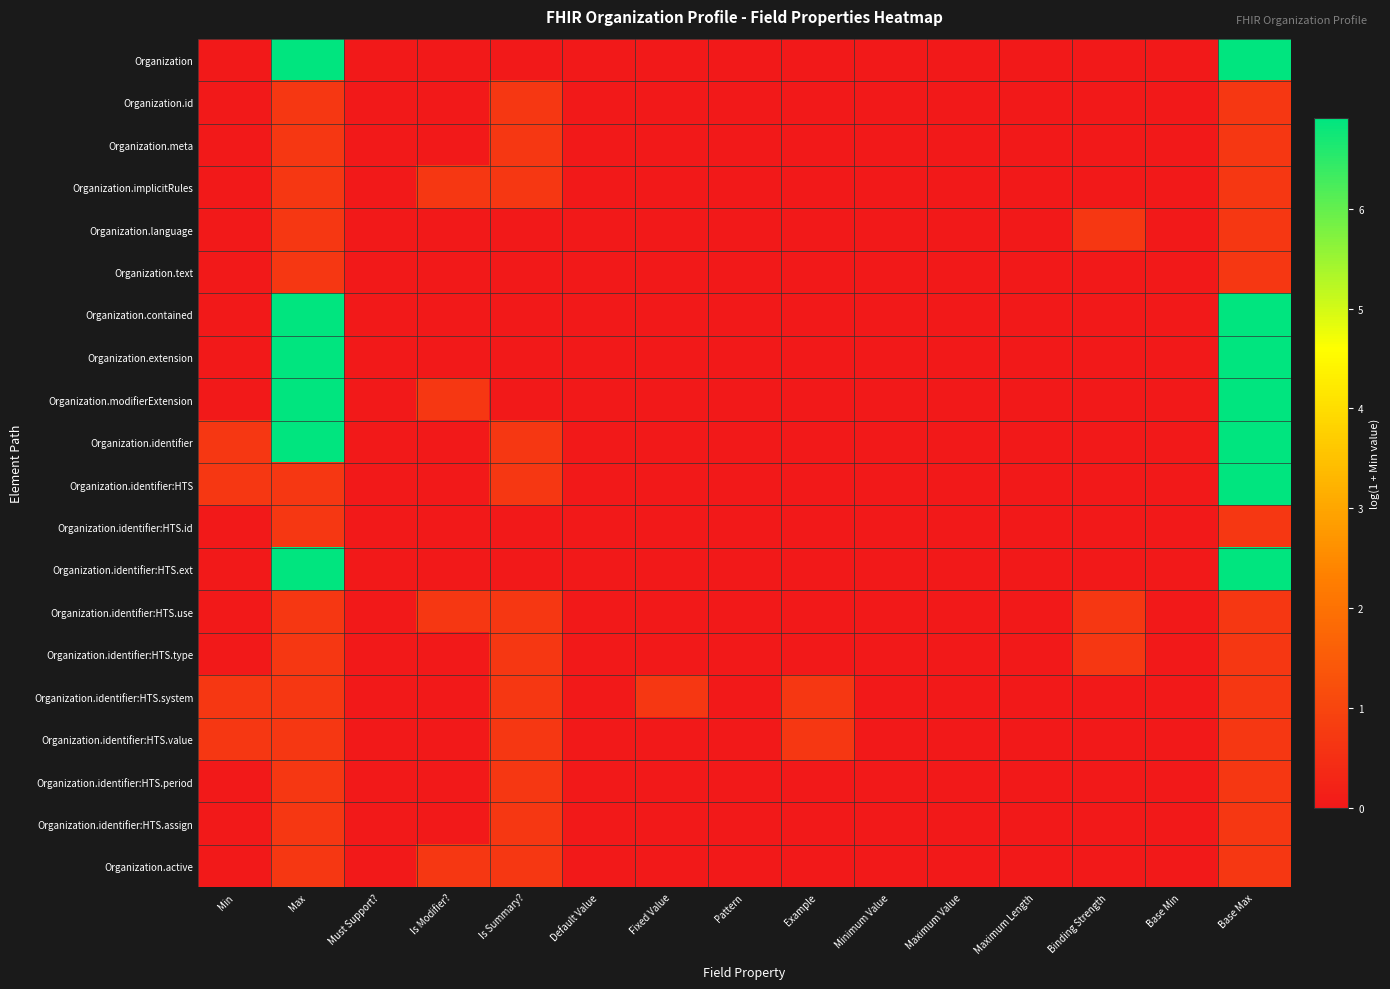

Reading right to left, what are all the values shown in this chart?

Organization: Base Max=6.9	Base Min=0.0	Binding Strength=0.0	Maximum Length=0.0	Maximum Value=0.0	Minimum Value=0.0	Example=0.0	Pattern=0.0	Fixed Value=0.0	Default Value=0.0	Is Summary?=0.0	Is Modifier?=0.0	Must Support?=0.0	Max=6.9	Min=0.0
Organization.id: Base Max=0.7	Base Min=0.0	Binding Strength=0.0	Maximum Length=0.0	Maximum Value=0.0	Minimum Value=0.0	Example=0.0	Pattern=0.0	Fixed Value=0.0	Default Value=0.0	Is Summary?=0.7	Is Modifier?=0.0	Must Support?=0.0	Max=0.7	Min=0.0
Organization.meta: Base Max=0.7	Base Min=0.0	Binding Strength=0.0	Maximum Length=0.0	Maximum Value=0.0	Minimum Value=0.0	Example=0.0	Pattern=0.0	Fixed Value=0.0	Default Value=0.0	Is Summary?=0.7	Is Modifier?=0.0	Must Support?=0.0	Max=0.7	Min=0.0
Organization.implicitRules: Base Max=0.7	Base Min=0.0	Binding Strength=0.0	Maximum Length=0.0	Maximum Value=0.0	Minimum Value=0.0	Example=0.0	Pattern=0.0	Fixed Value=0.0	Default Value=0.0	Is Summary?=0.7	Is Modifier?=0.7	Must Support?=0.0	Max=0.7	Min=0.0
Organization.language: Base Max=0.7	Base Min=0.0	Binding Strength=0.7	Maximum Length=0.0	Maximum Value=0.0	Minimum Value=0.0	Example=0.0	Pattern=0.0	Fixed Value=0.0	Default Value=0.0	Is Summary?=0.0	Is Modifier?=0.0	Must Support?=0.0	Max=0.7	Min=0.0
Organization.text: Base Max=0.7	Base Min=0.0	Binding Strength=0.0	Maximum Length=0.0	Maximum Value=0.0	Minimum Value=0.0	Example=0.0	Pattern=0.0	Fixed Value=0.0	Default Value=0.0	Is Summary?=0.0	Is Modifier?=0.0	Must Support?=0.0	Max=0.7	Min=0.0
Organization.contained: Base Max=6.9	Base Min=0.0	Binding Strength=0.0	Maximum Length=0.0	Maximum Value=0.0	Minimum Value=0.0	Example=0.0	Pattern=0.0	Fixed Value=0.0	Default Value=0.0	Is Summary?=0.0	Is Modifier?=0.0	Must Support?=0.0	Max=6.9	Min=0.0
Organization.extension: Base Max=6.9	Base Min=0.0	Binding Strength=0.0	Maximum Length=0.0	Maximum Value=0.0	Minimum Value=0.0	Example=0.0	Pattern=0.0	Fixed Value=0.0	Default Value=0.0	Is Summary?=0.0	Is Modifier?=0.0	Must Support?=0.0	Max=6.9	Min=0.0
Organization.modifierExtension: Base Max=6.9	Base Min=0.0	Binding Strength=0.0	Maximum Length=0.0	Maximum Value=0.0	Minimum Value=0.0	Example=0.0	Pattern=0.0	Fixed Value=0.0	Default Value=0.0	Is Summary?=0.0	Is Modifier?=0.7	Must Support?=0.0	Max=6.9	Min=0.0
Organization.identifier: Base Max=6.9	Base Min=0.0	Binding Strength=0.0	Maximum Length=0.0	Maximum Value=0.0	Minimum Value=0.0	Example=0.0	Pattern=0.0	Fixed Value=0.0	Default Value=0.0	Is Summary?=0.7	Is Modifier?=0.0	Must Support?=0.0	Max=6.9	Min=0.7
Organization.identifier:HTS: Base Max=6.9	Base Min=0.0	Binding Strength=0.0	Maximum Length=0.0	Maximum Value=0.0	Minimum Value=0.0	Example=0.0	Pattern=0.0	Fixed Value=0.0	Default Value=0.0	Is Summary?=0.7	Is Modifier?=0.0	Must Support?=0.0	Max=0.7	Min=0.7
Organization.identifier:HTS.id: Base Max=0.7	Base Min=0.0	Binding Strength=0.0	Maximum Length=0.0	Maximum Value=0.0	Minimum Value=0.0	Example=0.0	Pattern=0.0	Fixed Value=0.0	Default Value=0.0	Is Summary?=0.0	Is Modifier?=0.0	Must Support?=0.0	Max=0.7	Min=0.0
Organization.identifier:HTS.ext: Base Max=6.9	Base Min=0.0	Binding Strength=0.0	Maximum Length=0.0	Maximum Value=0.0	Minimum Value=0.0	Example=0.0	Pattern=0.0	Fixed Value=0.0	Default Value=0.0	Is Summary?=0.0	Is Modifier?=0.0	Must Support?=0.0	Max=6.9	Min=0.0
Organization.identifier:HTS.use: Base Max=0.7	Base Min=0.0	Binding Strength=0.7	Maximum Length=0.0	Maximum Value=0.0	Minimum Value=0.0	Example=0.0	Pattern=0.0	Fixed Value=0.0	Default Value=0.0	Is Summary?=0.7	Is Modifier?=0.7	Must Support?=0.0	Max=0.7	Min=0.0
Organization.identifier:HTS.type: Base Max=0.7	Base Min=0.0	Binding Strength=0.7	Maximum Length=0.0	Maximum Value=0.0	Minimum Value=0.0	Example=0.0	Pattern=0.0	Fixed Value=0.0	Default Value=0.0	Is Summary?=0.7	Is Modifier?=0.0	Must Support?=0.0	Max=0.7	Min=0.0
Organization.identifier:HTS.system: Base Max=0.7	Base Min=0.0	Binding Strength=0.0	Maximum Length=0.0	Maximum Value=0.0	Minimum Value=0.0	Example=0.7	Pattern=0.0	Fixed Value=0.7	Default Value=0.0	Is Summary?=0.7	Is Modifier?=0.0	Must Support?=0.0	Max=0.7	Min=0.7
Organization.identifier:HTS.value: Base Max=0.7	Base Min=0.0	Binding Strength=0.0	Maximum Length=0.0	Maximum Value=0.0	Minimum Value=0.0	Example=0.7	Pattern=0.0	Fixed Value=0.0	Default Value=0.0	Is Summary?=0.7	Is Modifier?=0.0	Must Support?=0.0	Max=0.7	Min=0.7
Organization.identifier:HTS.period: Base Max=0.7	Base Min=0.0	Binding Strength=0.0	Maximum Length=0.0	Maximum Value=0.0	Minimum Value=0.0	Example=0.0	Pattern=0.0	Fixed Value=0.0	Default Value=0.0	Is Summary?=0.7	Is Modifier?=0.0	Must Support?=0.0	Max=0.7	Min=0.0
Organization.identifier:HTS.assign: Base Max=0.7	Base Min=0.0	Binding Strength=0.0	Maximum Length=0.0	Maximum Value=0.0	Minimum Value=0.0	Example=0.0	Pattern=0.0	Fixed Value=0.0	Default Value=0.0	Is Summary?=0.7	Is Modifier?=0.0	Must Support?=0.0	Max=0.7	Min=0.0
Organization.active: Base Max=0.7	Base Min=0.0	Binding Strength=0.0	Maximum Length=0.0	Maximum Value=0.0	Minimum Value=0.0	Example=0.0	Pattern=0.0	Fixed Value=0.0	Default Value=0.0	Is Summary?=0.7	Is Modifier?=0.7	Must Support?=0.0	Max=0.7	Min=0.0